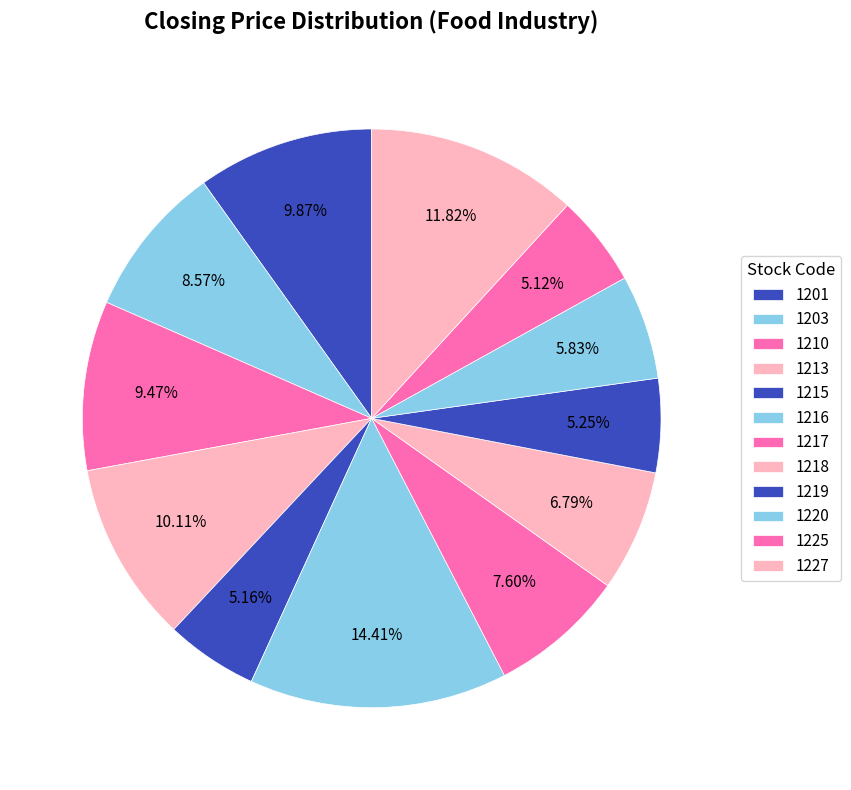

How many slices are in this pie chart?

12